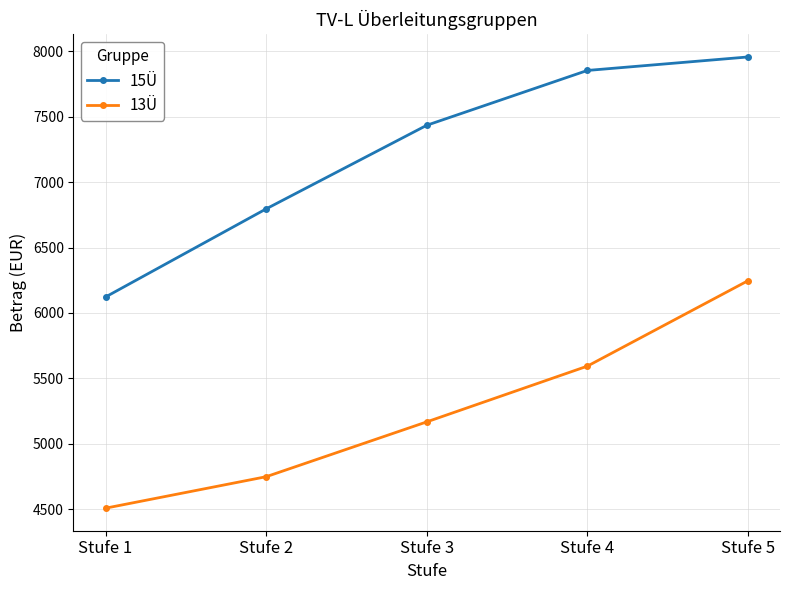

What is the total value across all series at Stufe 1?

10630.7